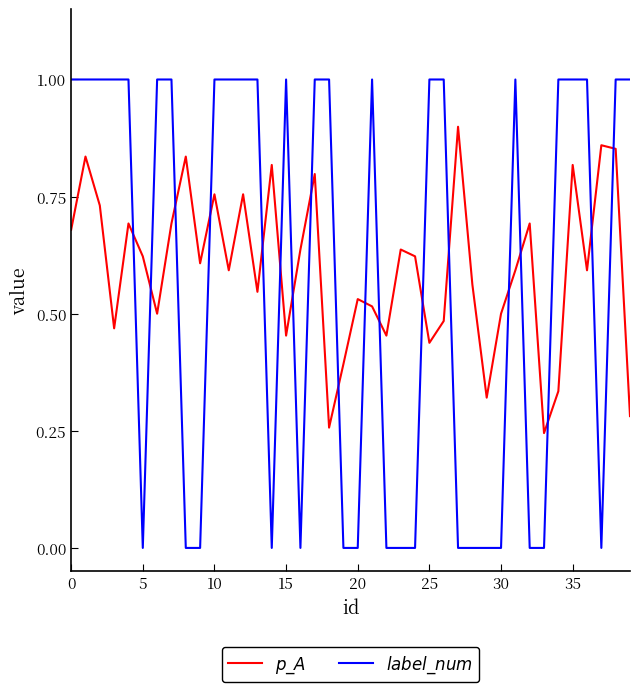

What is the maximum value shown in the chart?

1.0